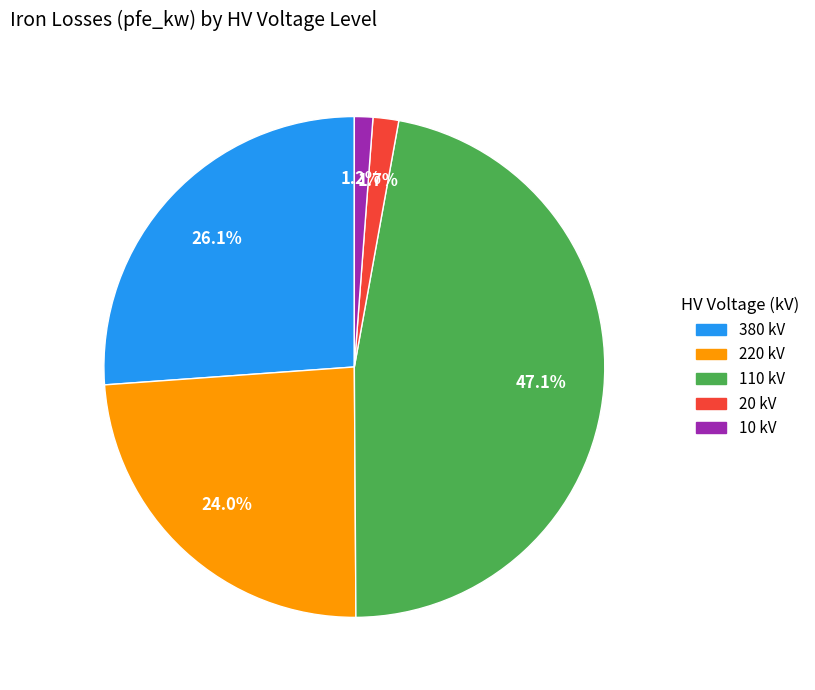

Does any single category account for the majority?

No